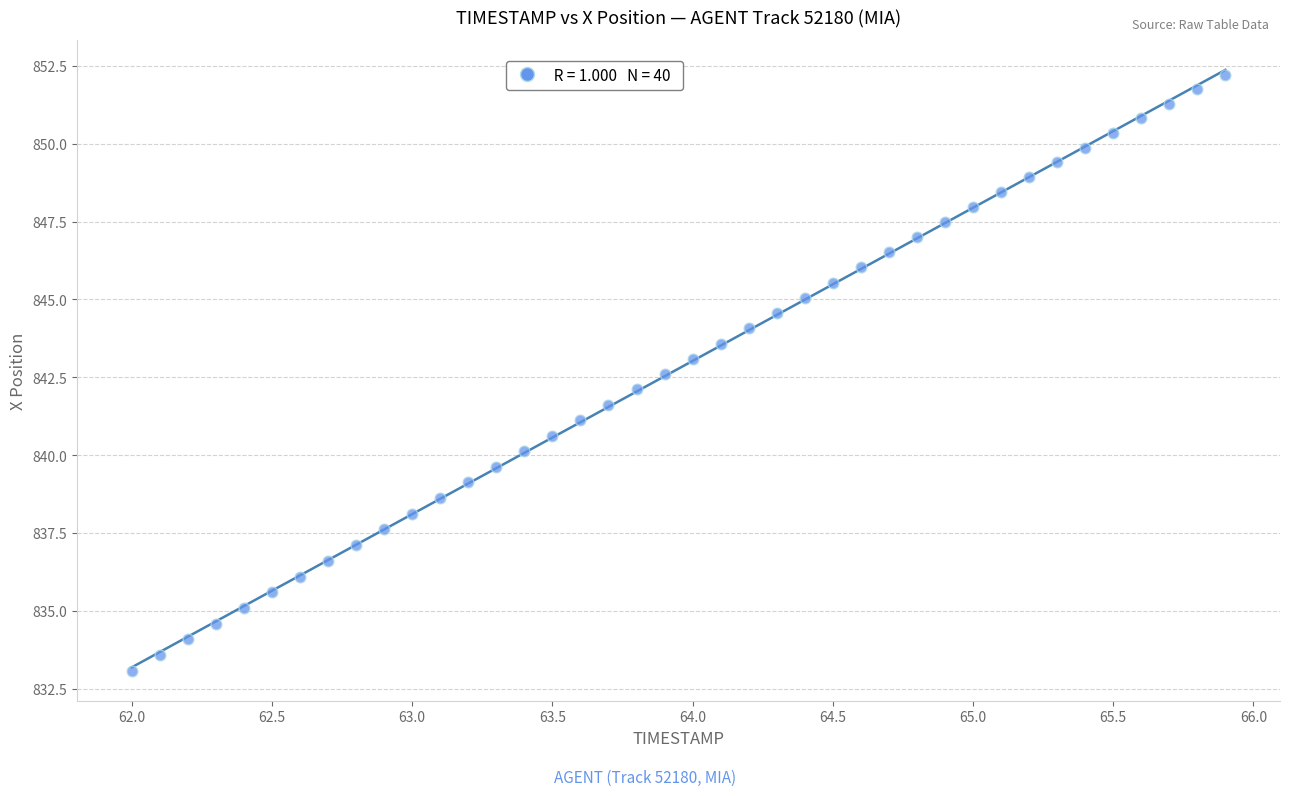

What is the range of X values (max minus min)?

3.9